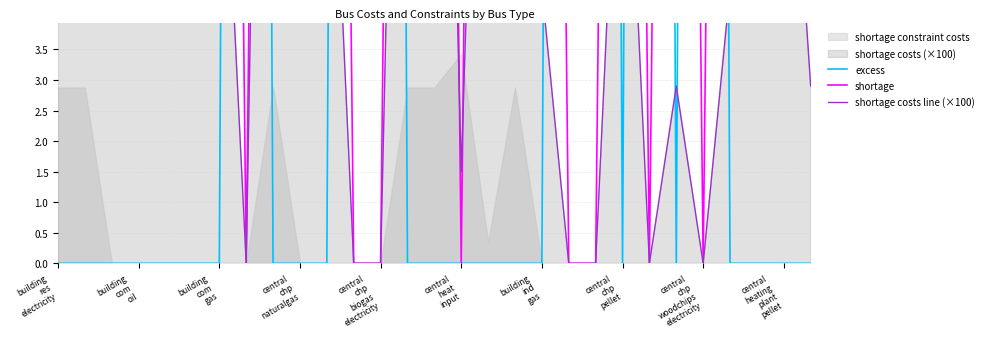

Between which two adjacent categories do shortage and excess first intersect?

building
ind
gas and central
chp
pellet